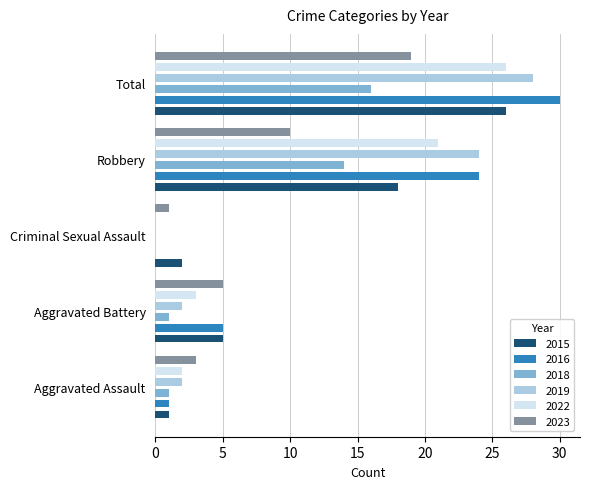

What is the sum of all 2018 values?

32